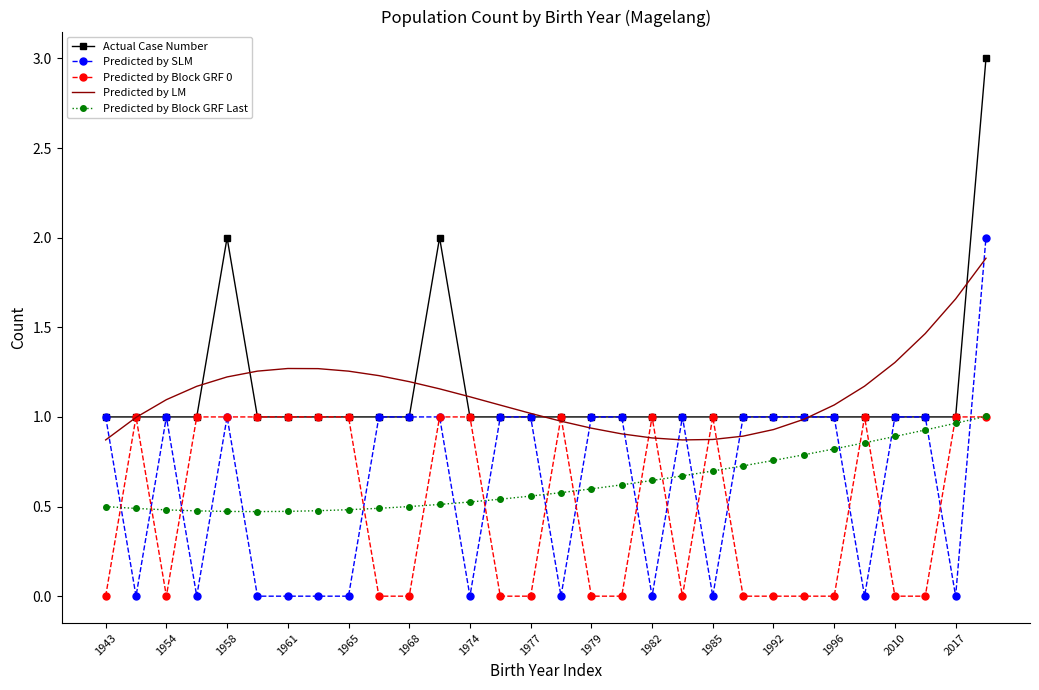

True or false: Predicted by Block GRF Last and Predicted by LM intersect in this chart.

False